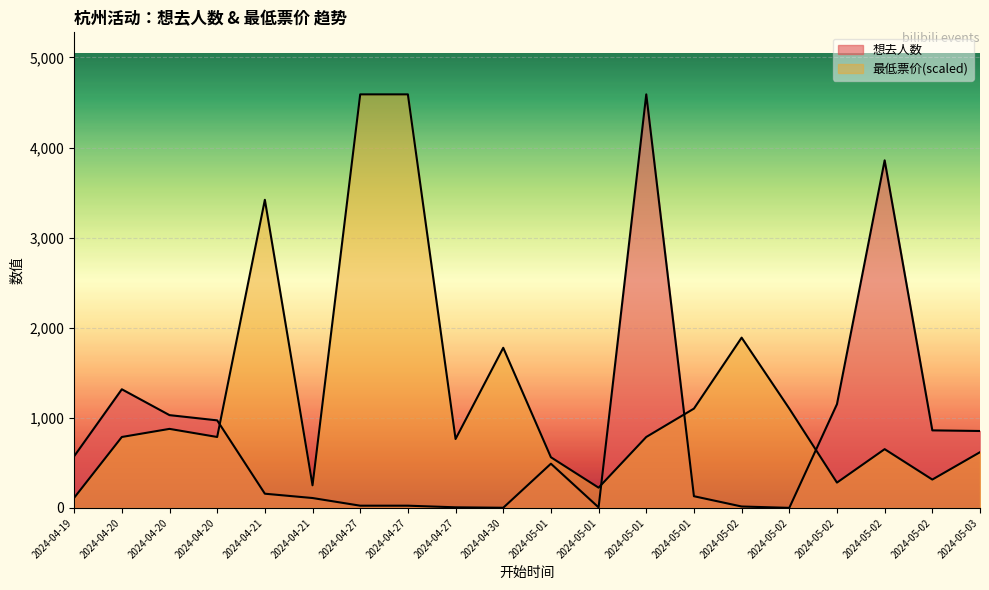

At how many categories does at least one series exceed 400?

18